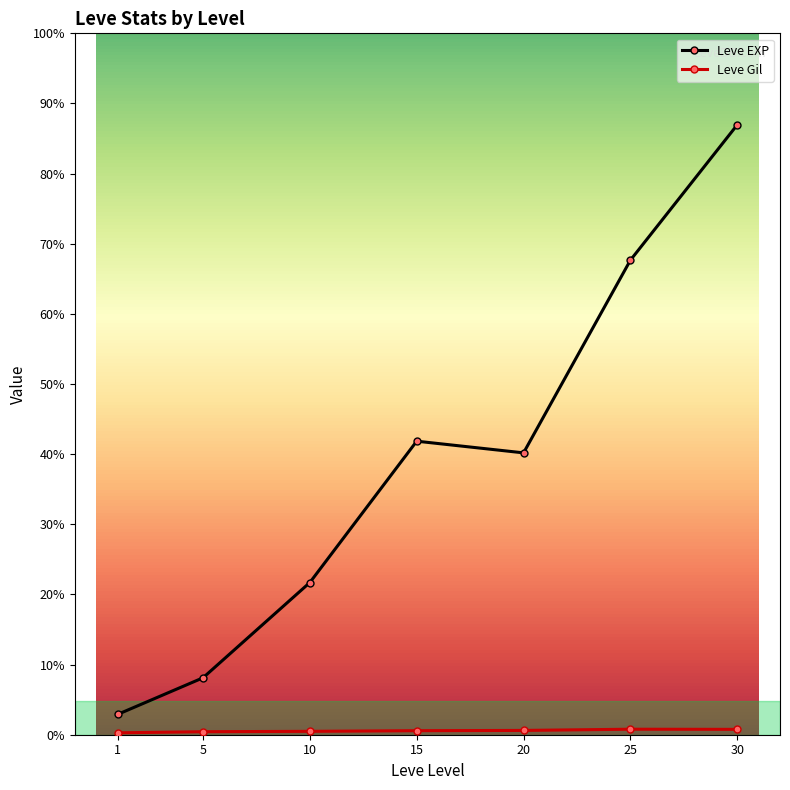

What is the sum of the Leve EXP values at 1 and 15?

18776.7